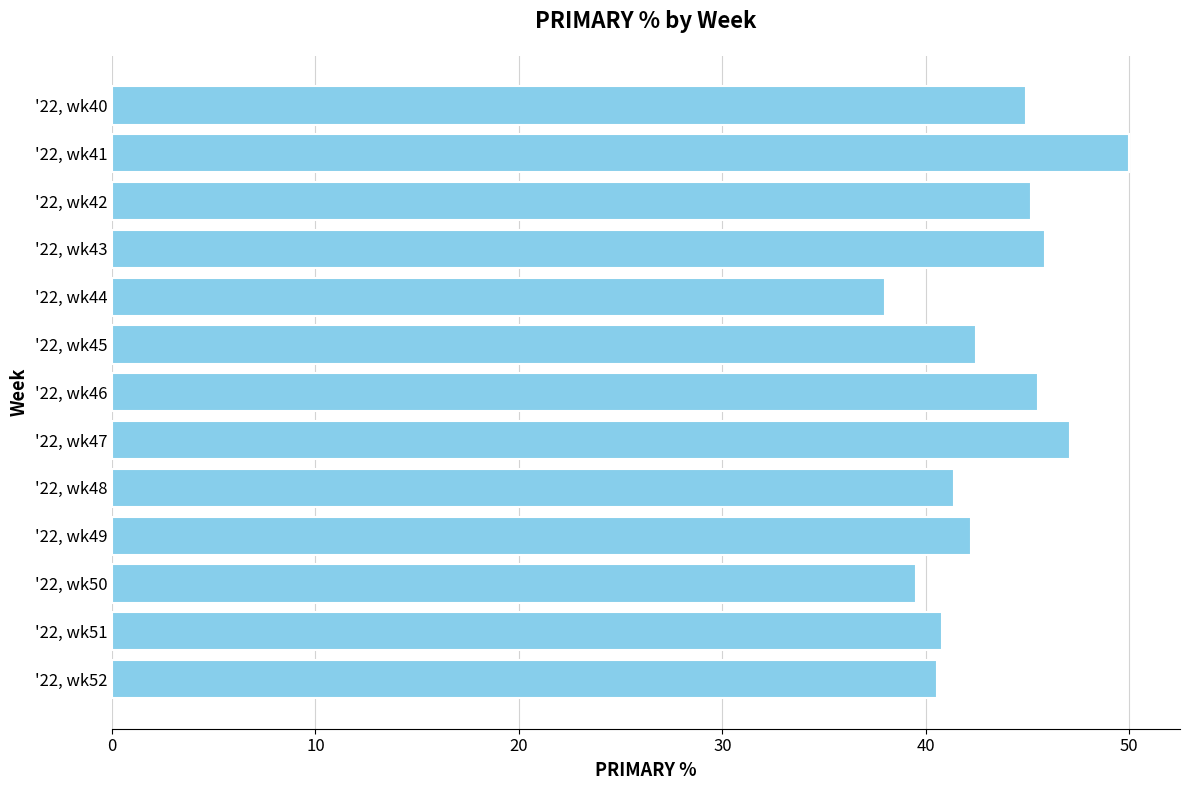

Reading bottom to top, what are all the values shown in this chart?

40.5	40.8	39.5	42.2	41.4	47.1	45.5	42.5	38.0	45.8	45.2	50.0	44.9